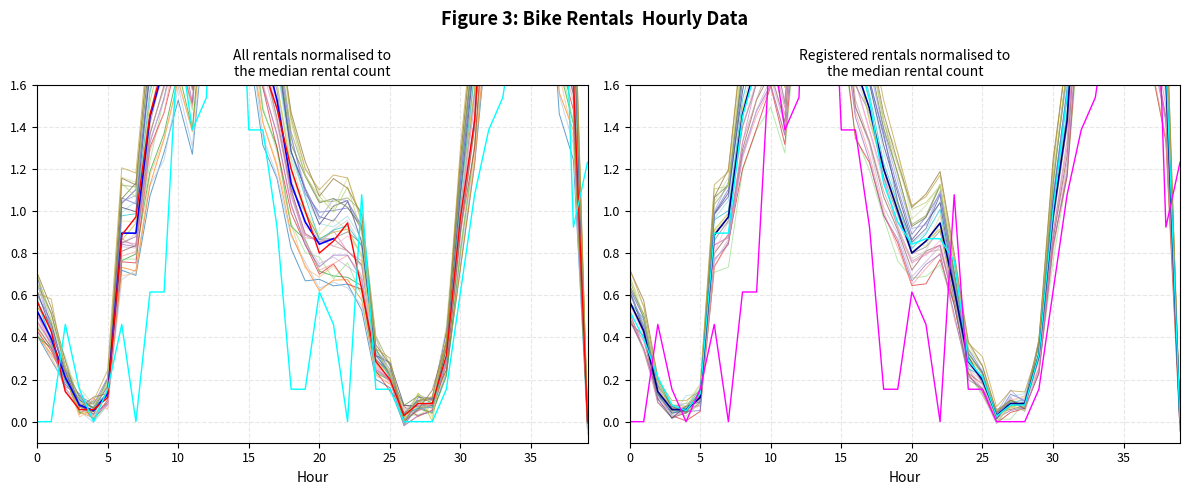

What is the label of the 19th point from the right?

23